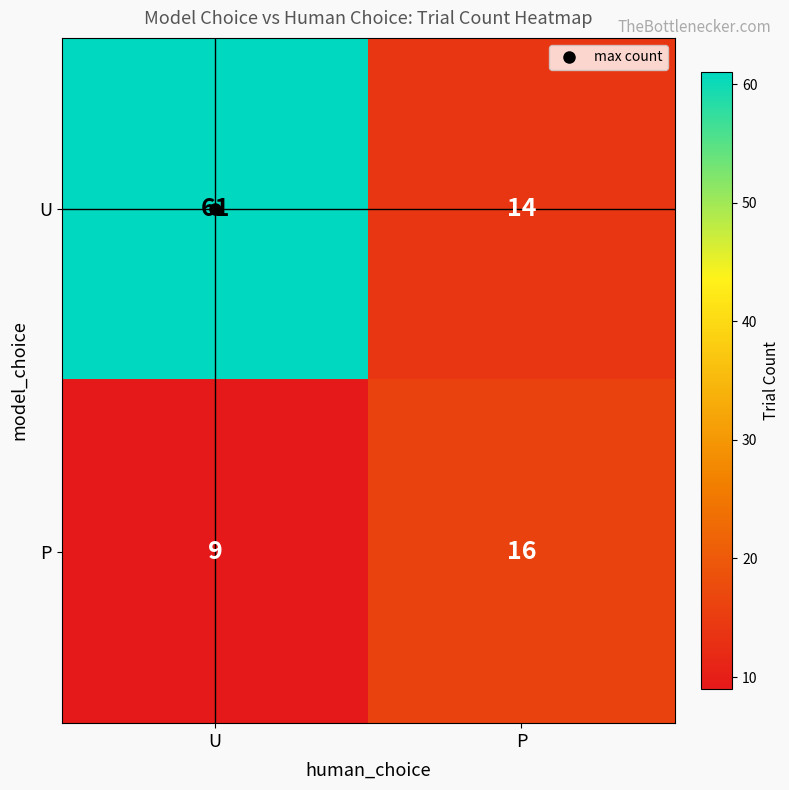

What is the difference between the highest and lowest values at P?

2